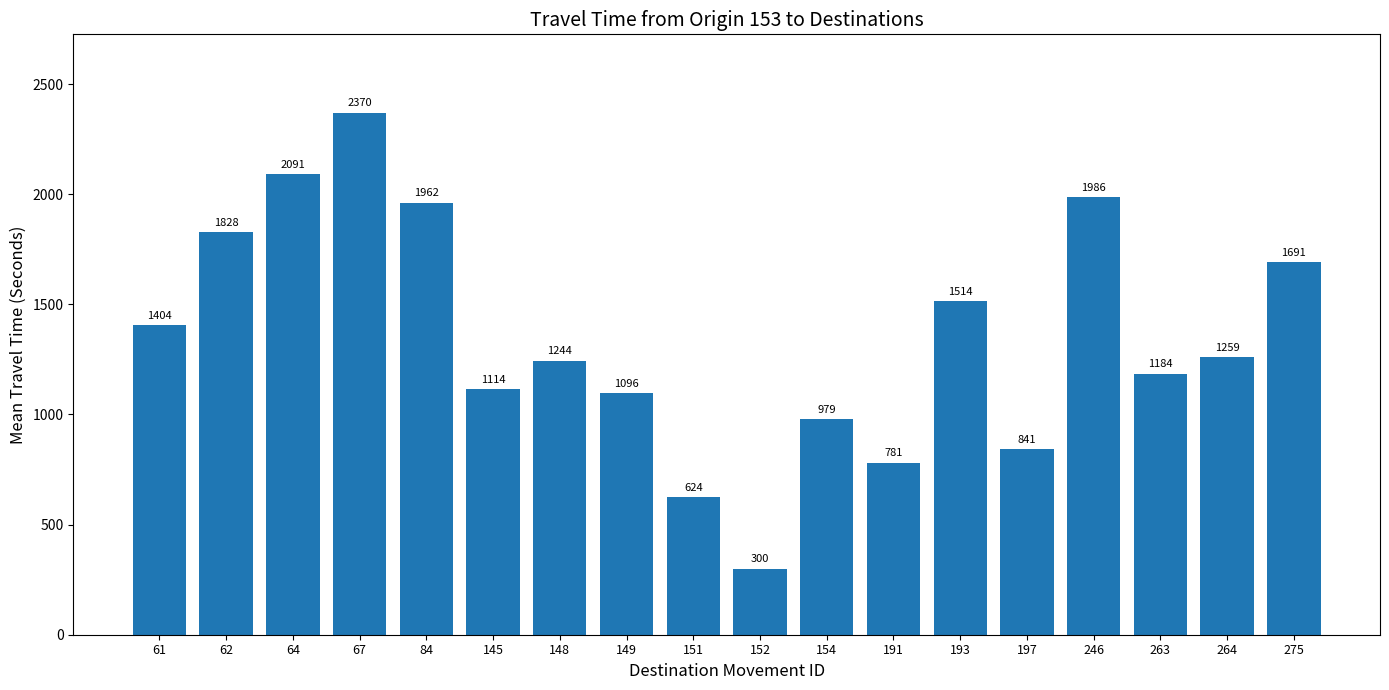

What is the greatest value displayed?

2370